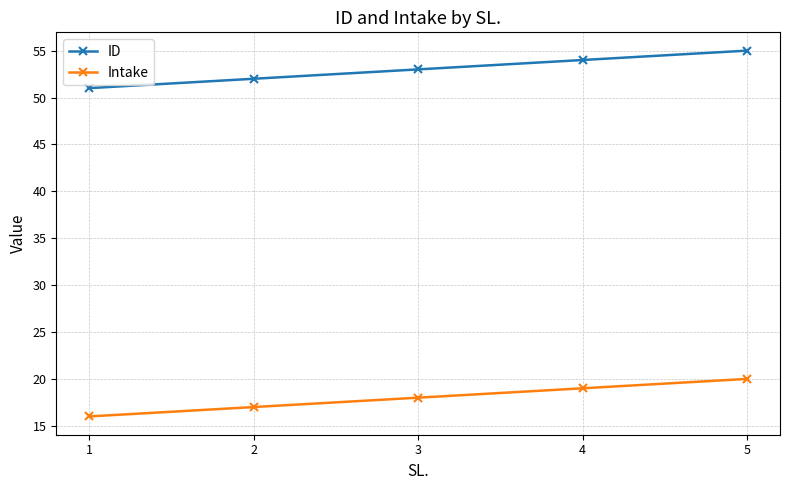

Reading left to right, transcribe all the data shown in this chart.

ID: 51	52	53	54	55
Intake: 16	17	18	19	20